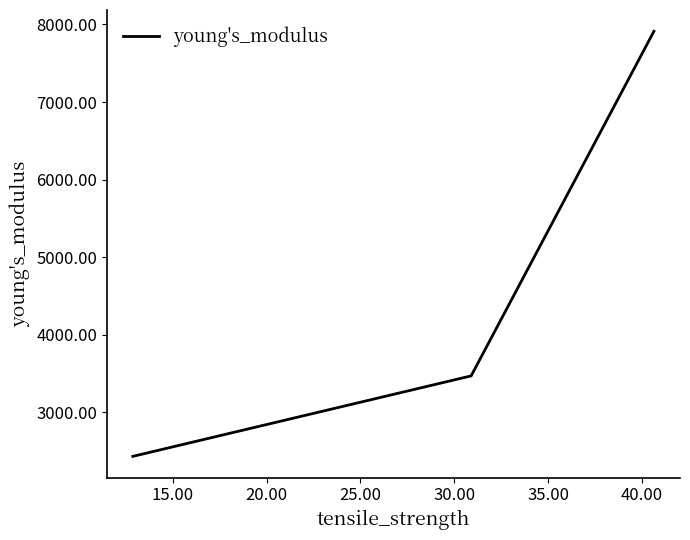

What is the difference between the maximum and minimum values?

5478.5